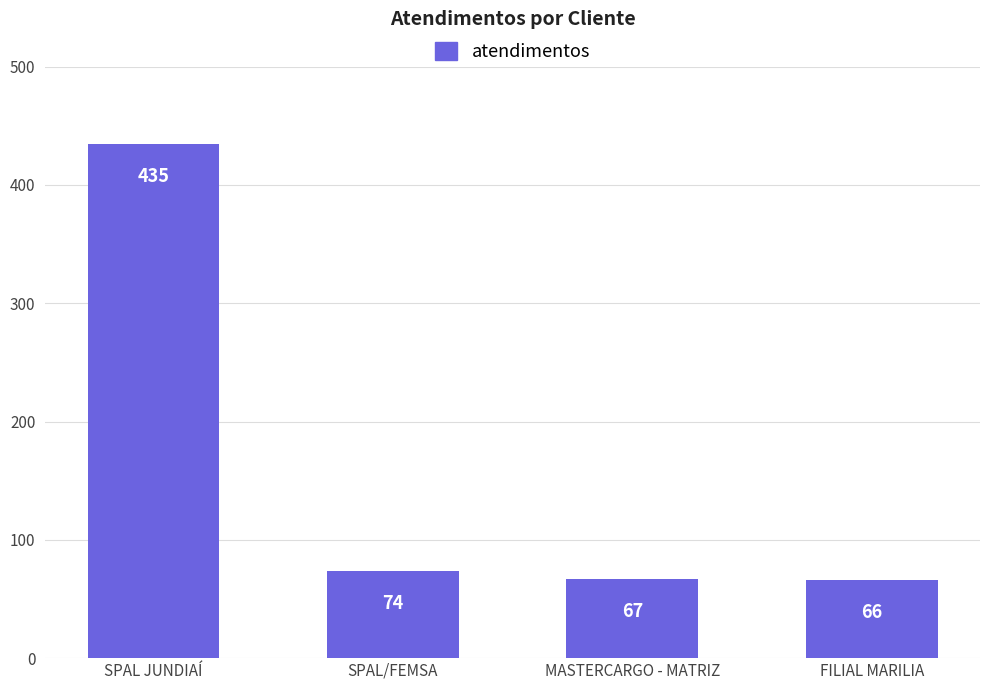

Which category has the lowest value across all series?

FILIAL MARILIA